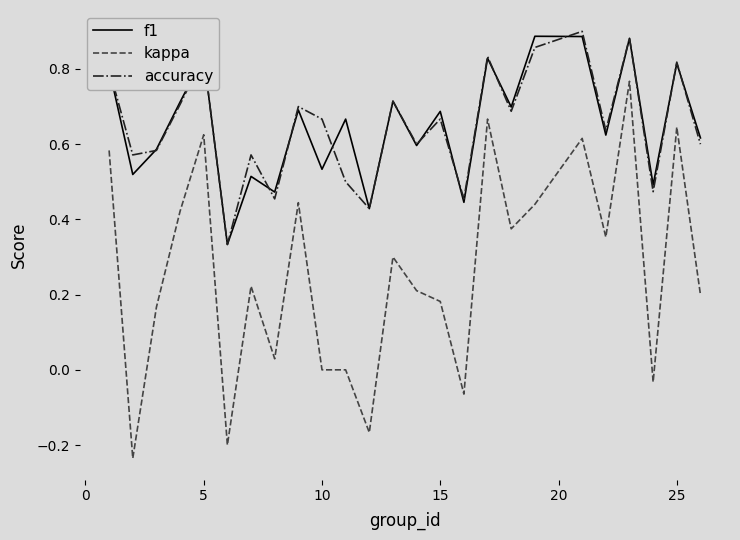

True or false: kappa and f1 intersect in this chart.

False